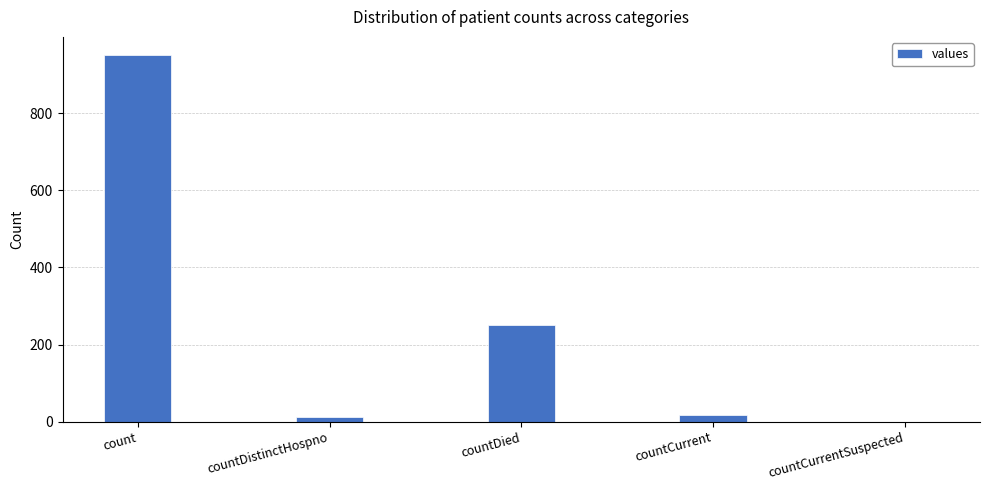

What is the ratio of the value at countDied to the value at count?

0.3